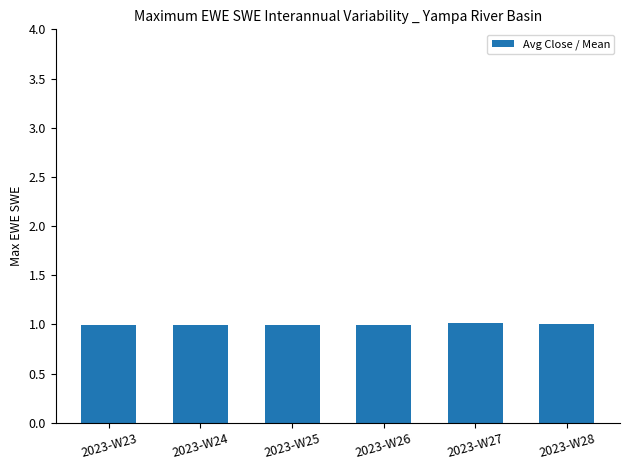

What is the greatest value displayed?

1.0